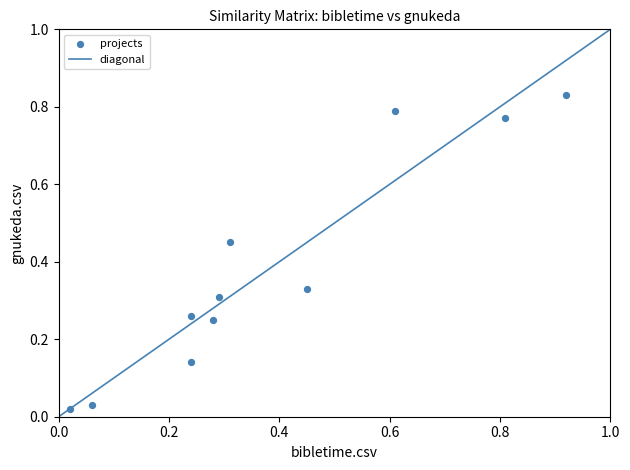

What is the average X value?

0.4